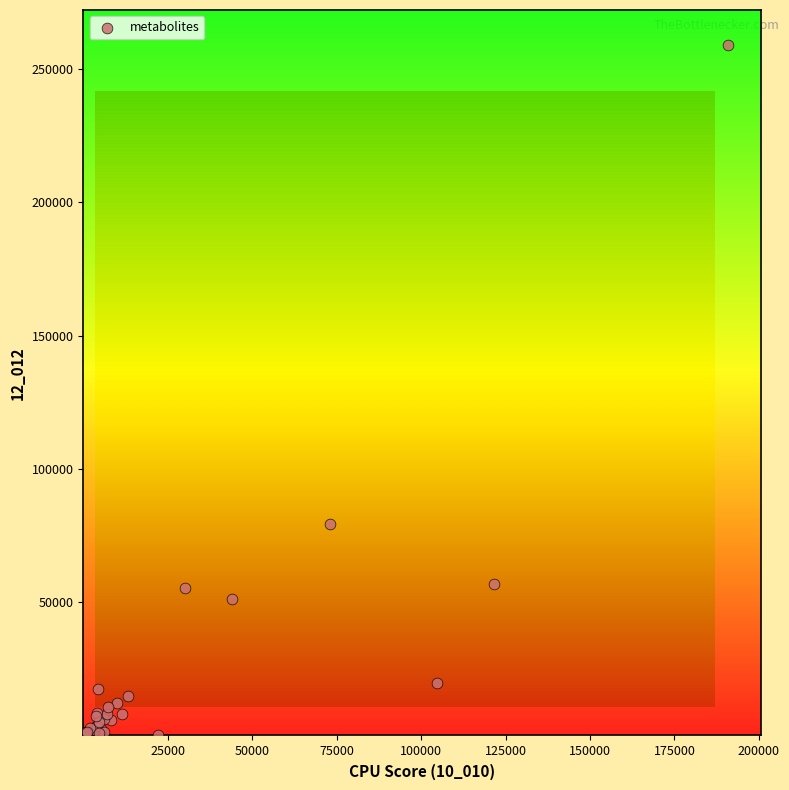

What Y value in the scatter plot is closest to 129564?

79347.2